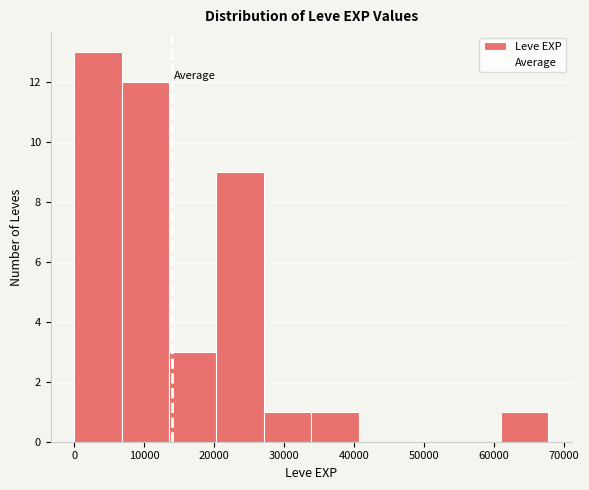

Reading left to right, transcribe this chart: for each bar, give the range it covers on the x-axis and its height. Neither the bar edges nor the heights are printed on the chart, so give them approximately, as read against the axes.

0 to 7000: 13
7000 to 14000: 12
14000 to 20000: 3
20000 to 27000: 9
27000 to 34000: 1
34000 to 41000: 1
41000 to 47000: 0
47000 to 54000: 0
54000 to 61000: 0
61000 to 68000: 1